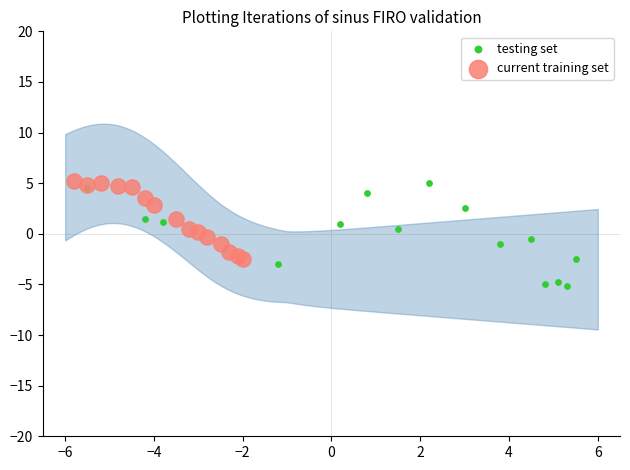

Which series has the largest Y range (max minus min)?

testing set